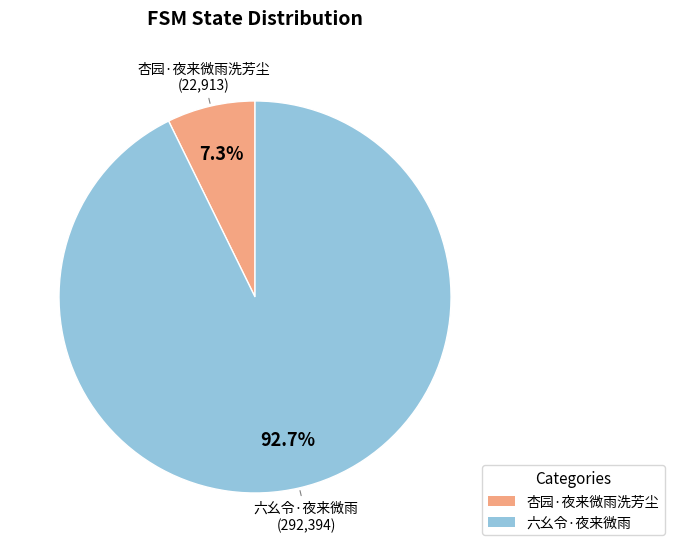

To the nearest percent, what percentage of the pie is 六幺令·夜来微雨?

93%